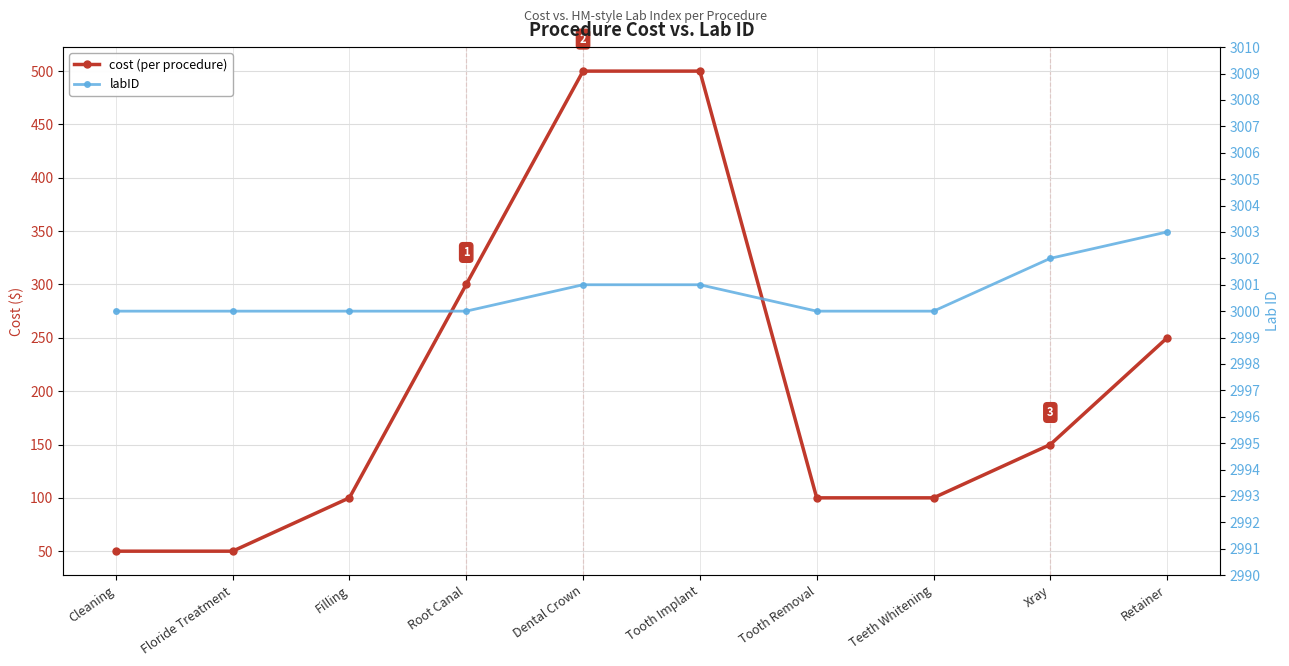

Rank the categories by labID value from lowest to highest.

Cleaning, Floride Treatment, Filling, Root Canal, Tooth Removal, Teeth Whitening, Dental Crown, Tooth Implant, Xray, Retainer